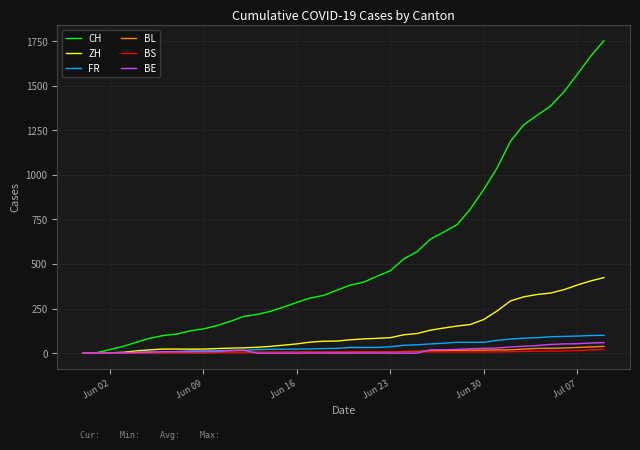

What is the maximum value for BE?

59